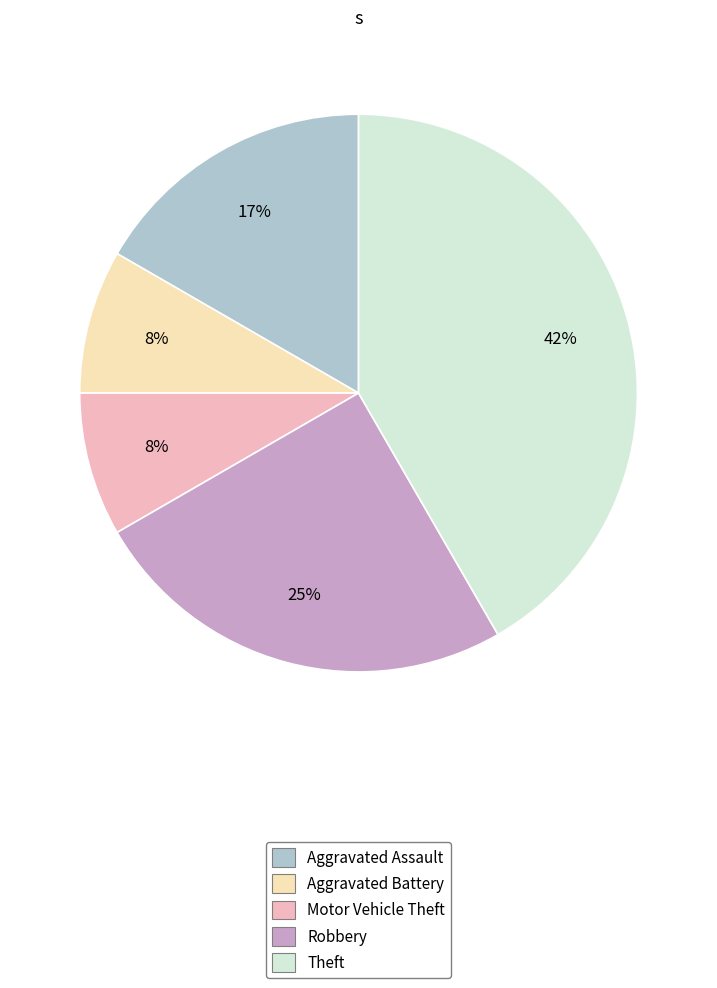

Do Aggravated Assault and Aggravated Battery together represent more than half of the pie?

No